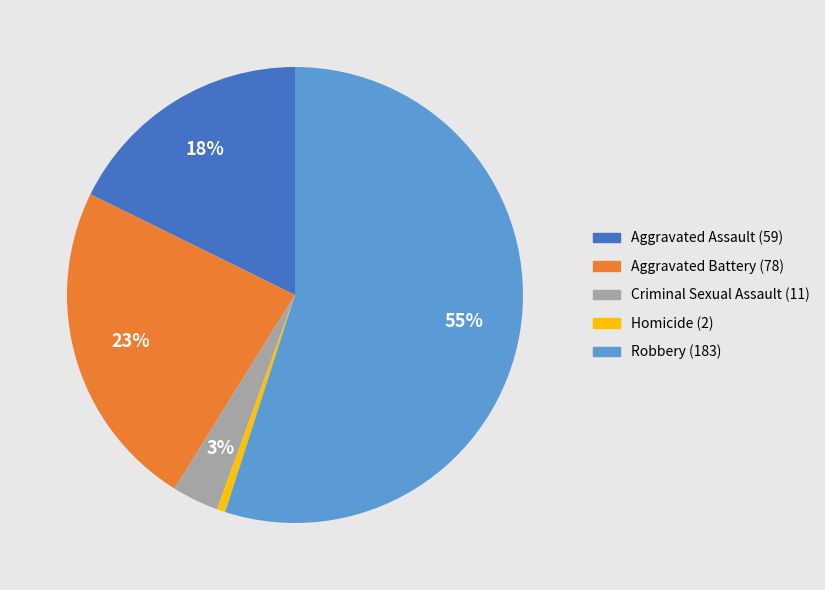

What is the largest slice in the pie chart?

Robbery